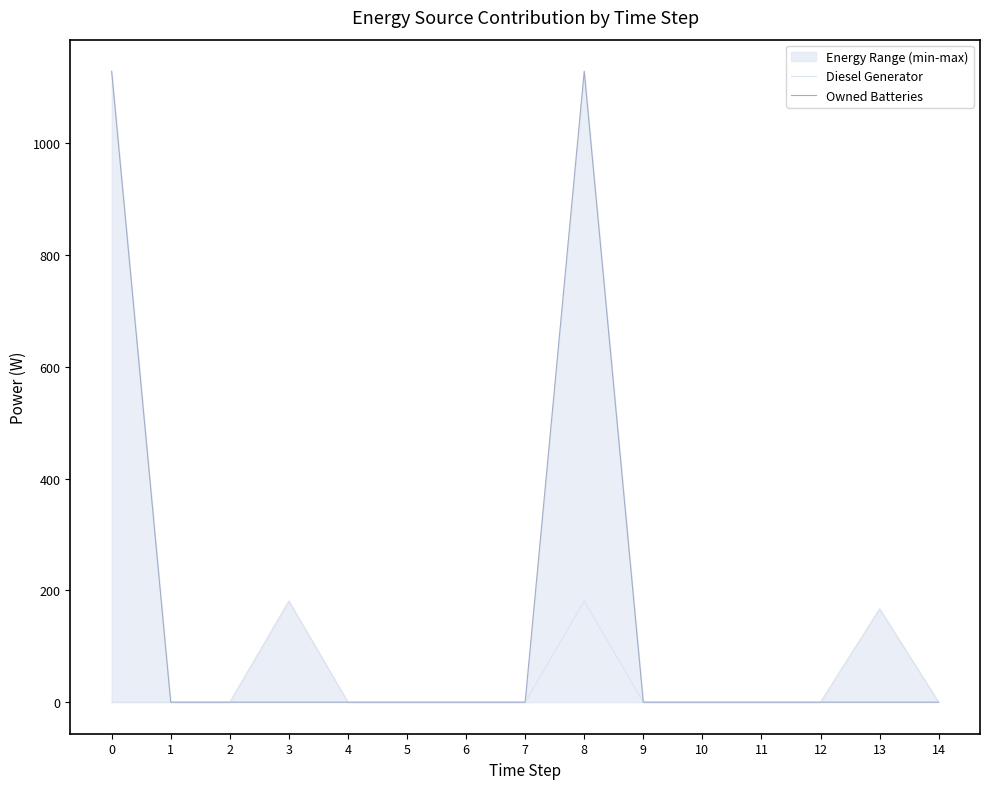

True or false: Owned Batteries and Diesel Generator intersect in this chart.

True